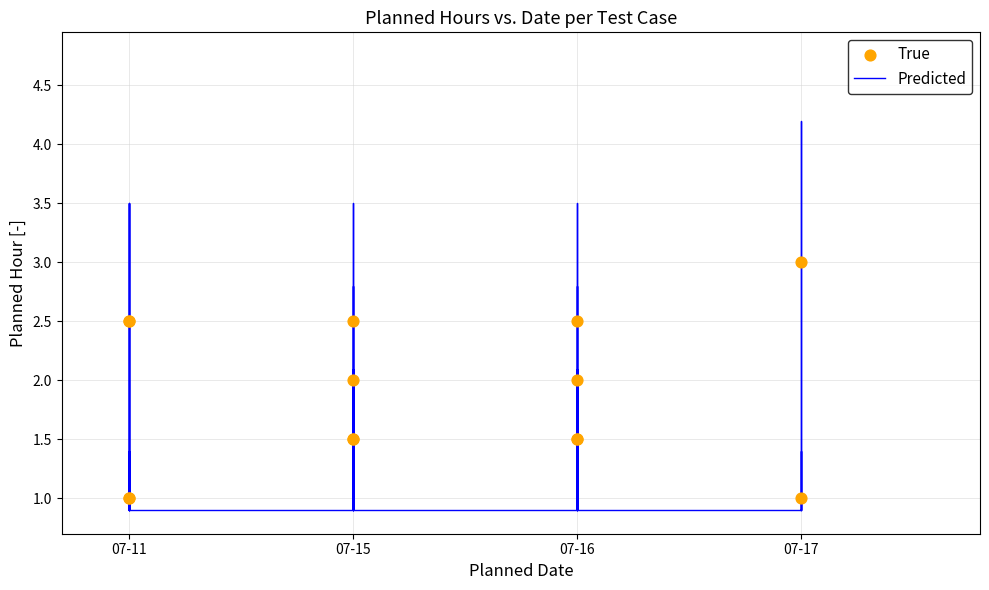

What is the change in value from 07-16 to 07-17?

+1.5